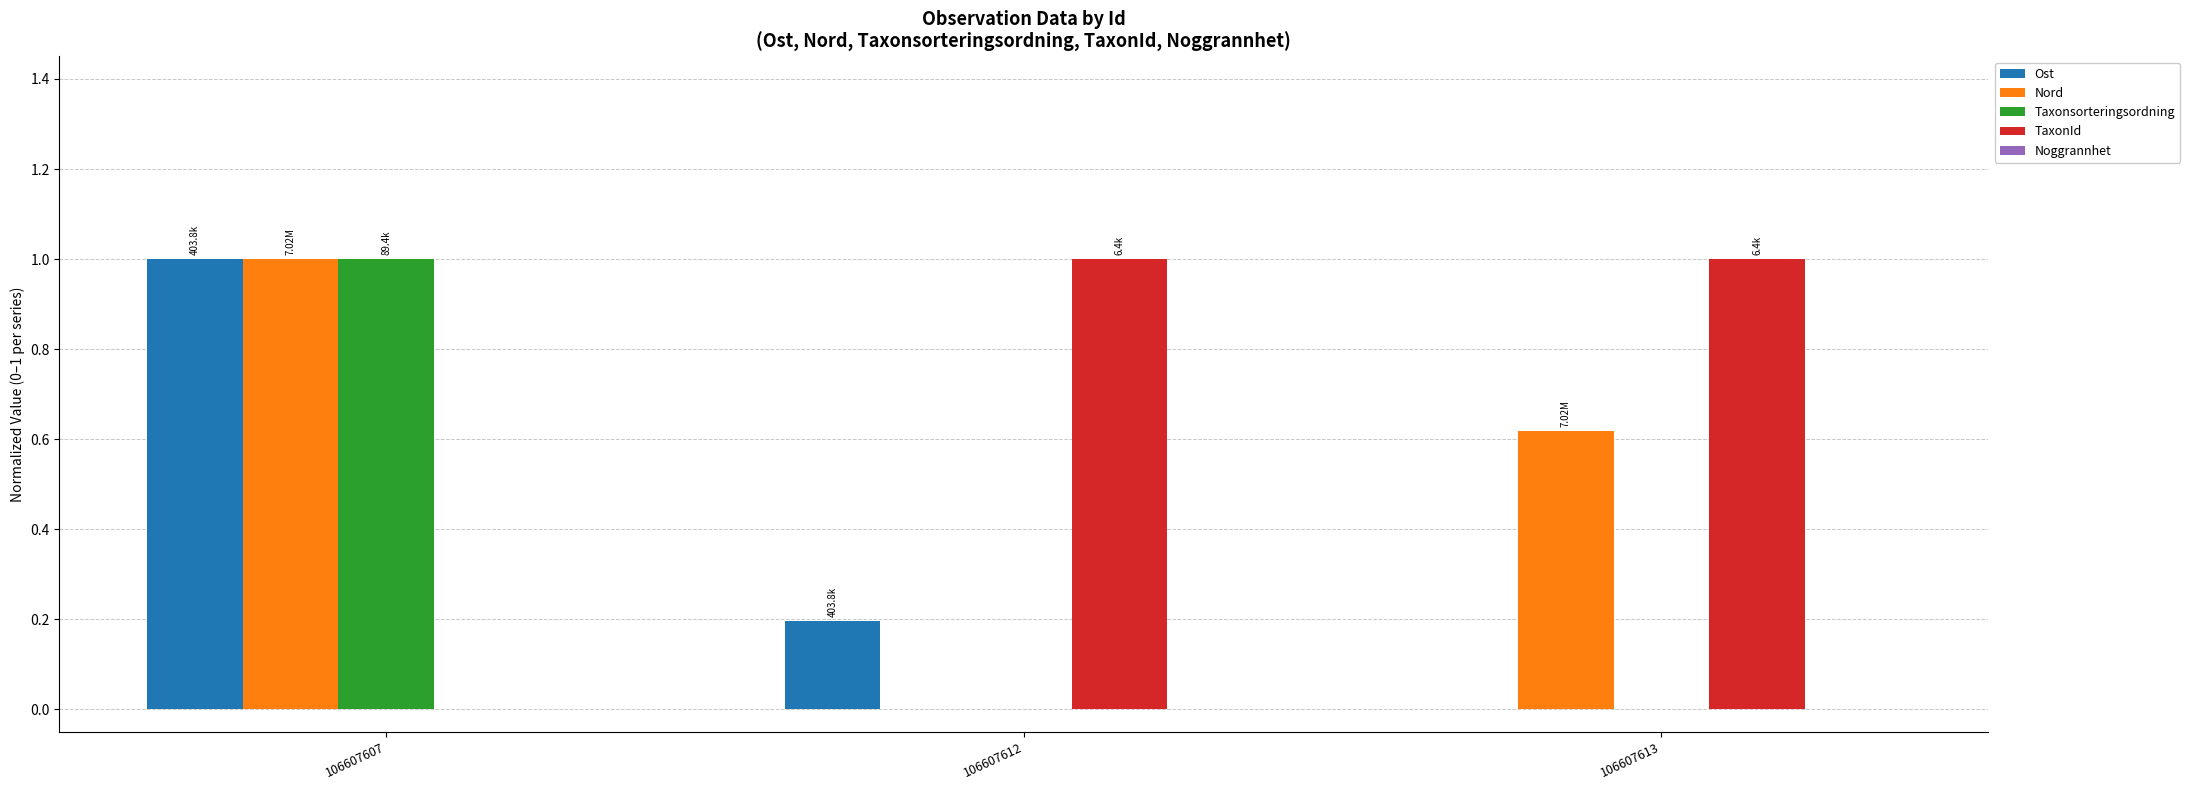

Are the bars horizontal?

No